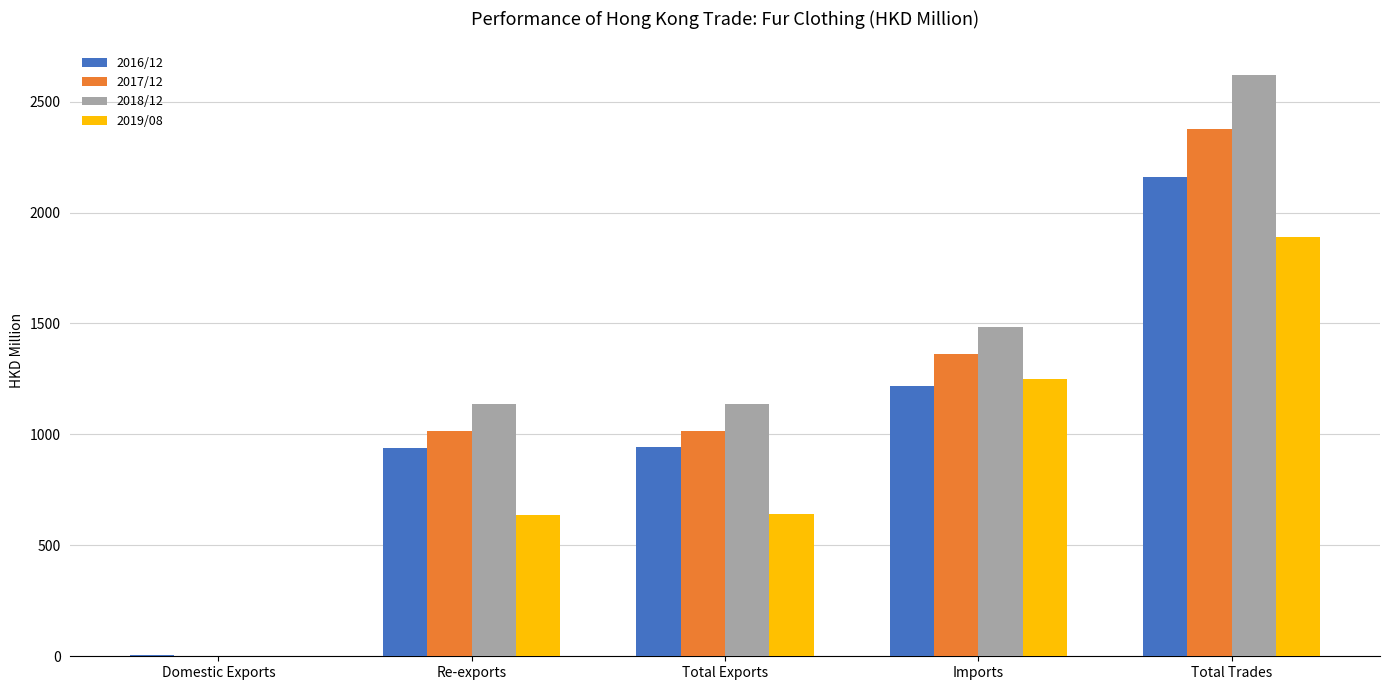

What is the maximum value for 2016/12?

2160.7